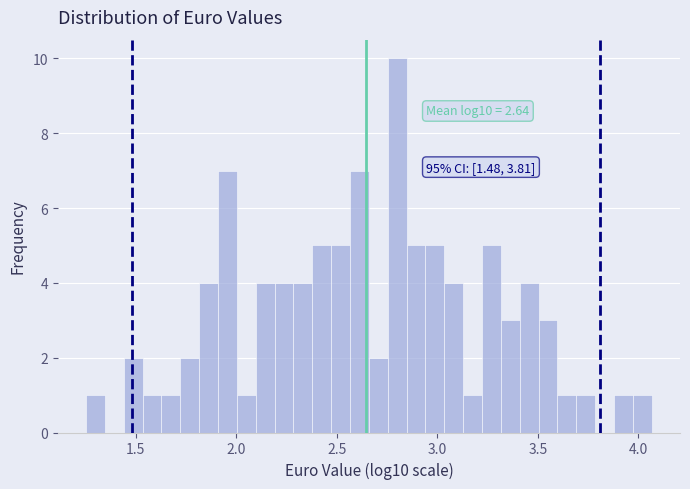

Read against the x-axis, roughly where is the centre of the tallest bar?

2.80